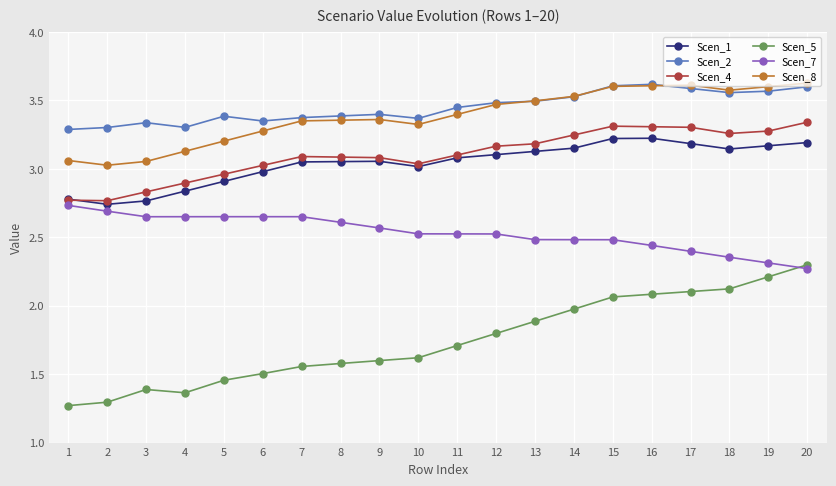

Count the Scen_2 values in the range 3 to 4.

20